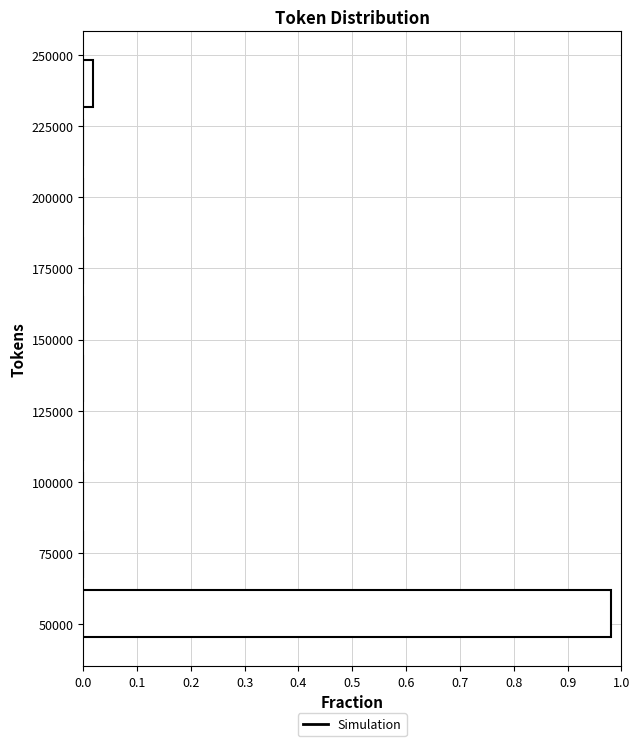

Reading bottom to top, transcribe this chart: for each bar, give the range it covers on the y-axis and its length. Neither the bar edges nor the lengths are printed on the chart, so give them approximately, as read against the axes.

45000 to 65000: 0.98
65000 to 85000: 0
85000 to 105000: 0
105000 to 125000: 0
125000 to 145000: 0
145000 to 165000: 0
165000 to 190000: 0
190000 to 210000: 0
210000 to 230000: 0
230000 to 250000: 0.02